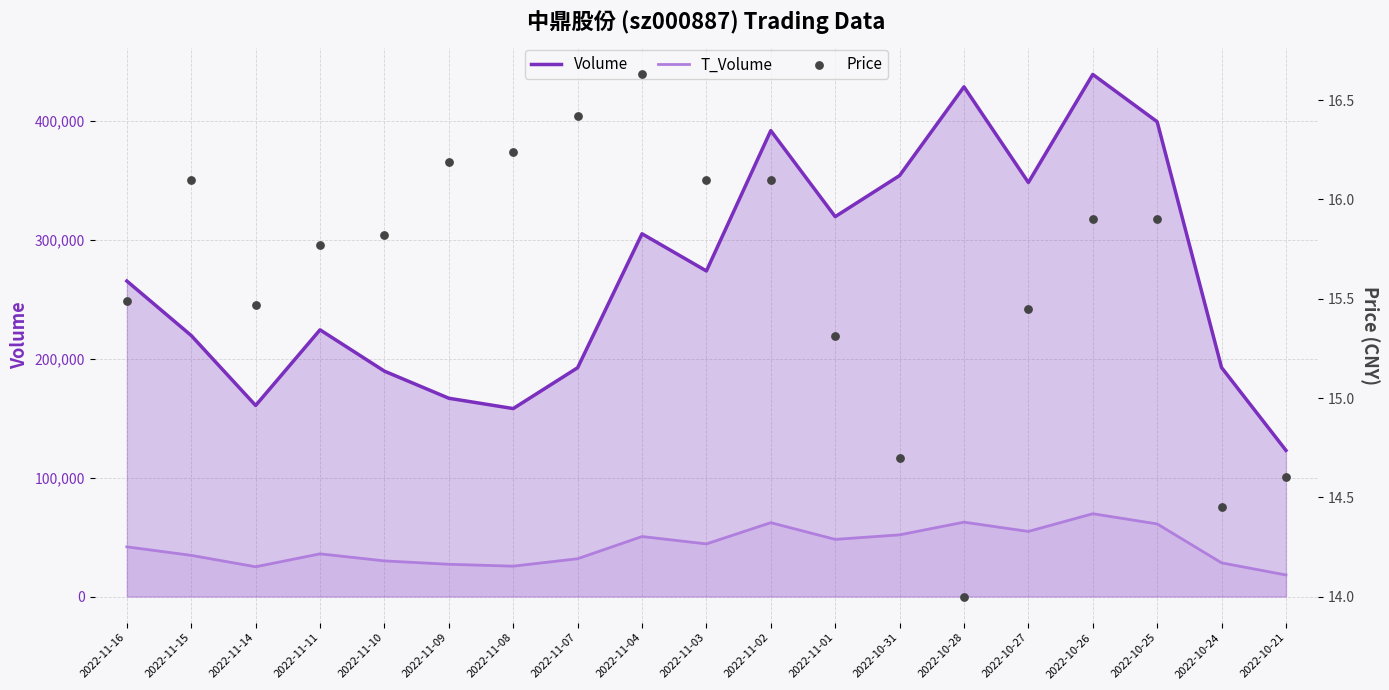

Is the value of T_Volume at 2022-10-27 greater than the value of Price at 2022-10-28?

Yes